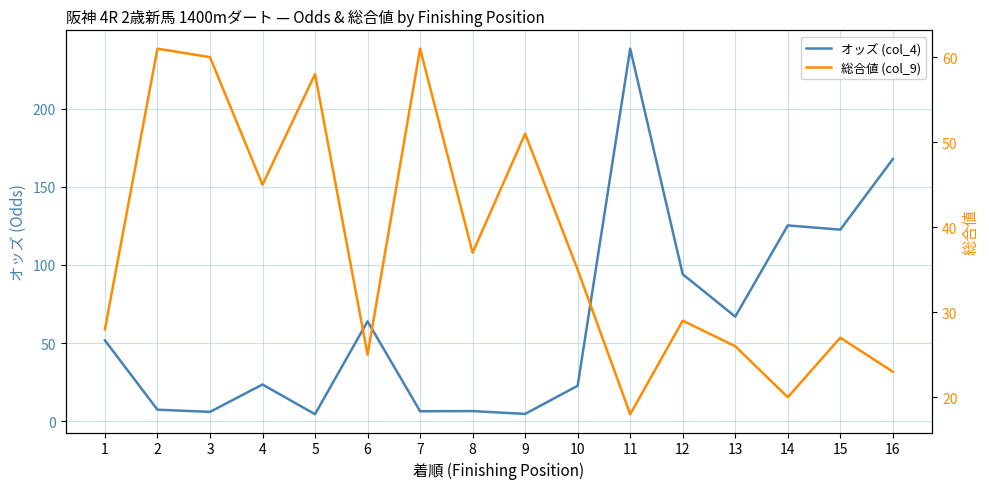

What value does the 総合値 (col_9) series have at 10?

35.0